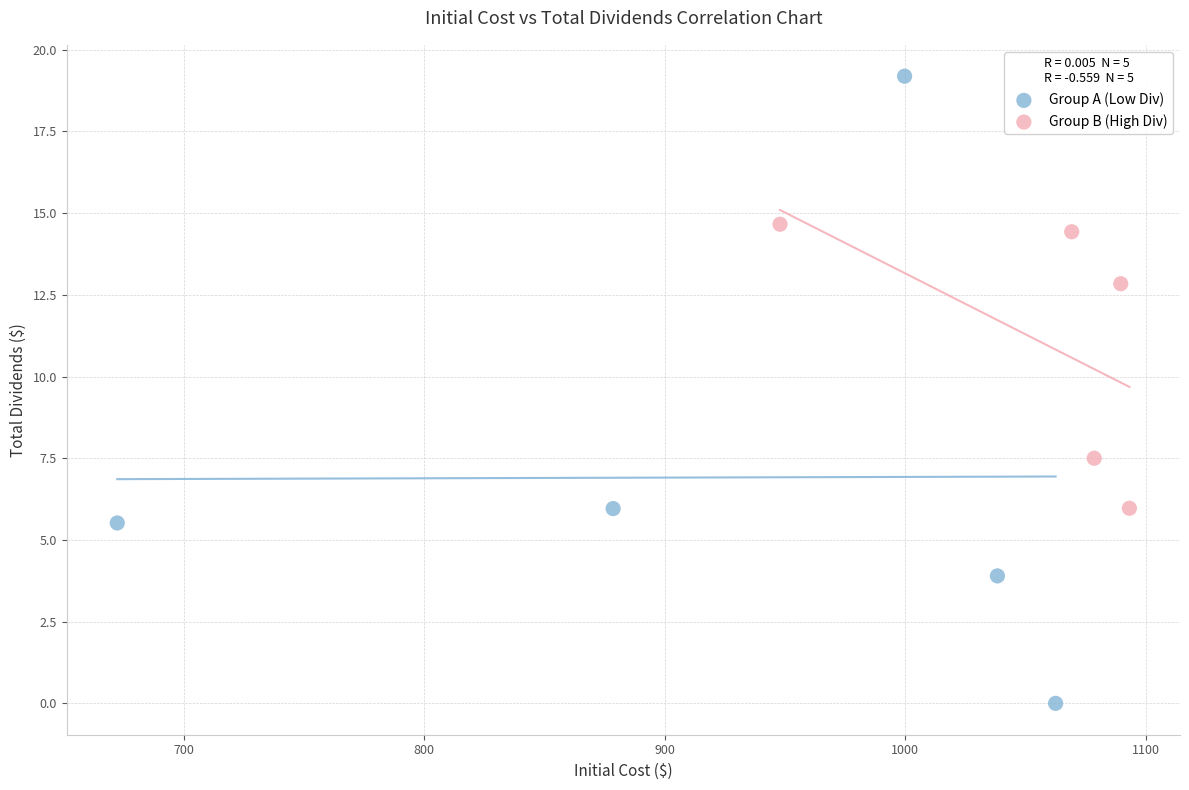

Which series has the largest Y range (max minus min)?

Group A (Low Div)